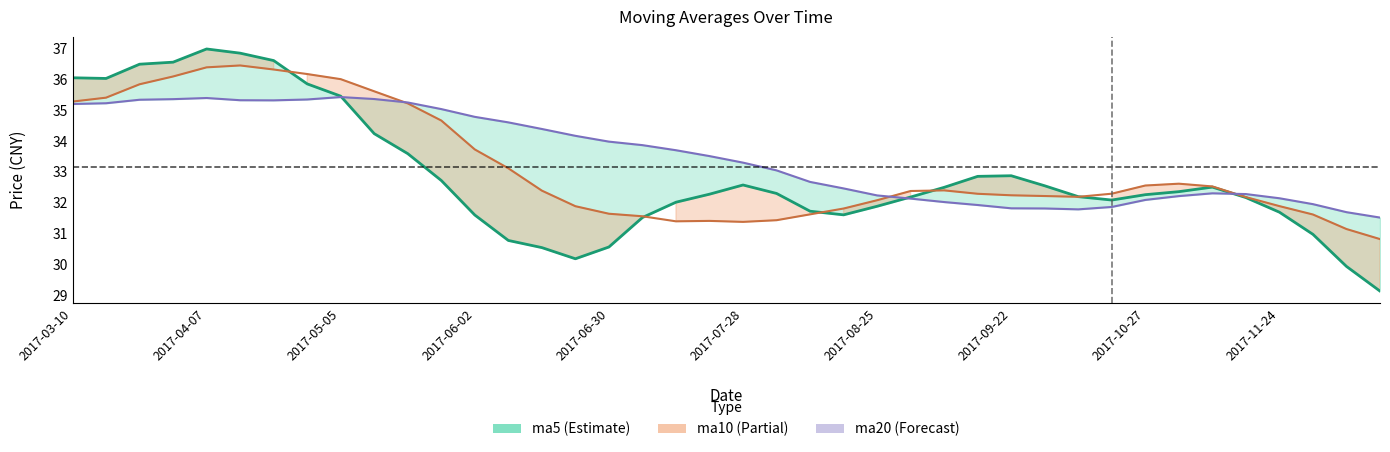

True or false: ma20 has more than 2 points higher than both neighbors.

True